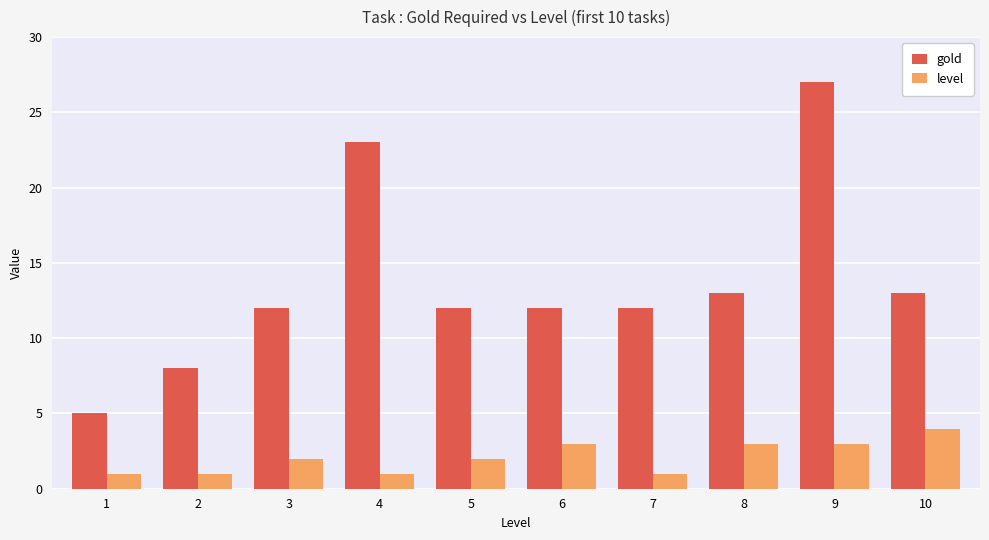

Which series changed the most between 2 and 7?

gold